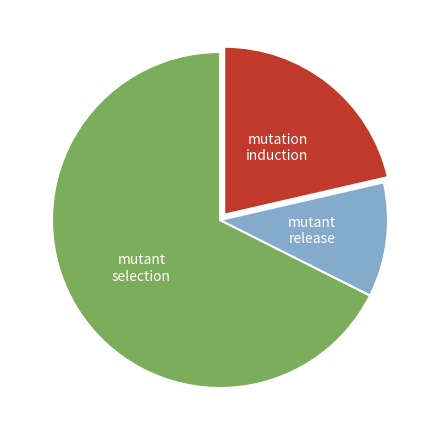

Does any single category account for the majority?

Yes